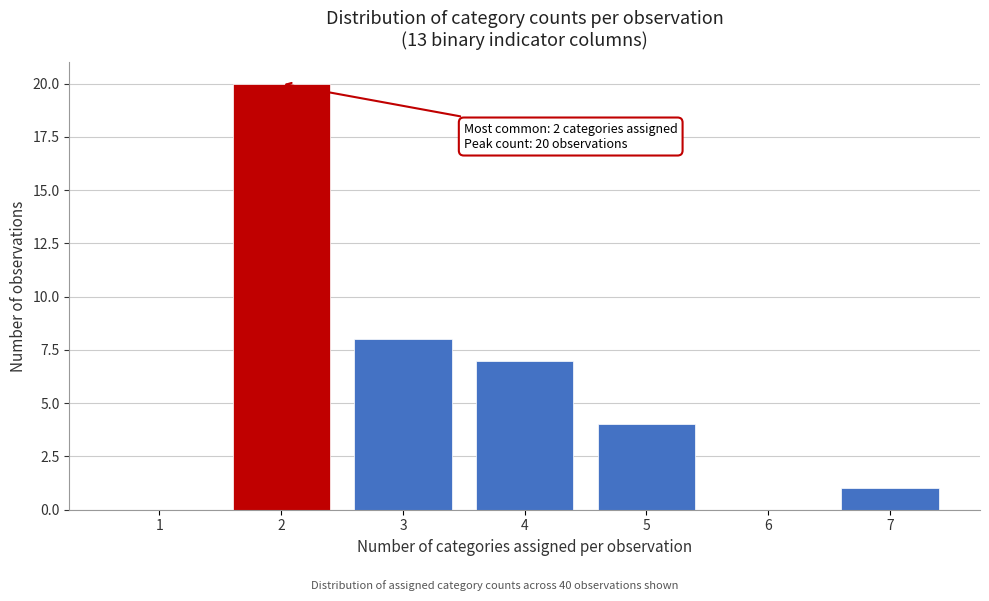

Which range on the x-axis has the tallest bar?

1.5 to 2.5